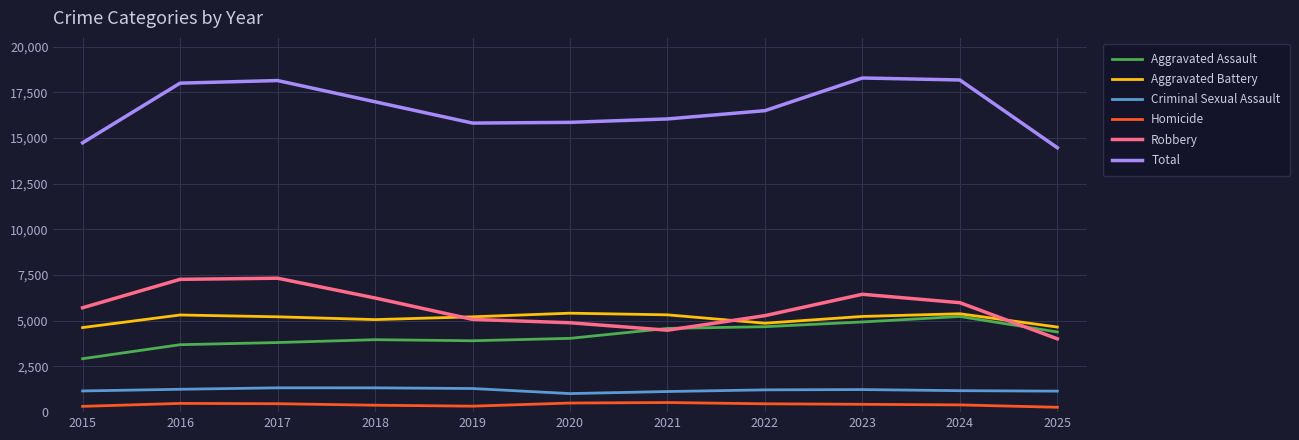

True or false: Aggravated Assault and Total intersect in this chart.

False